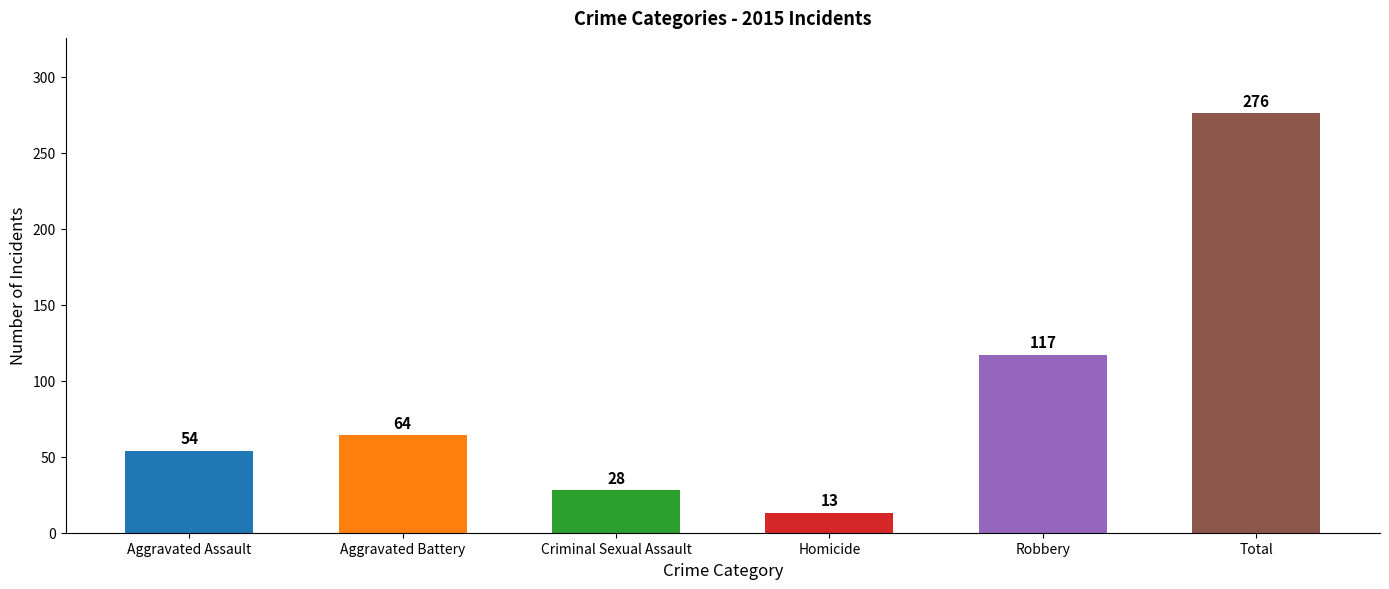

What is the ratio of the value at Criminal Sexual Assault to the value at Homicide?

2.2